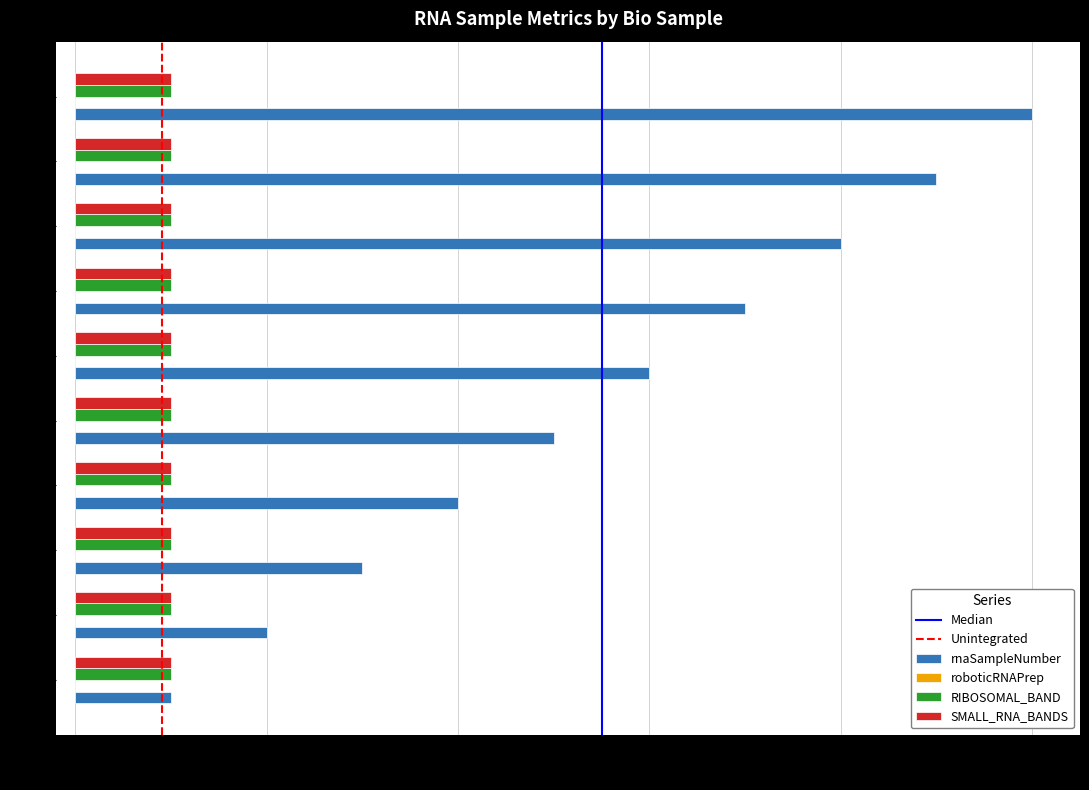

The rnaSampleNumber series shows 5 at 4. True or false?

False